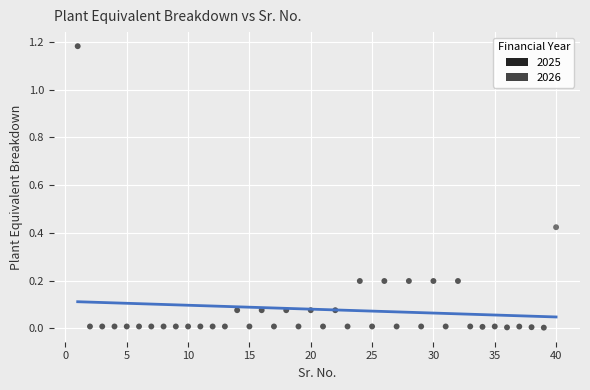

What are all the series names shown in the legend?

2025, 2026